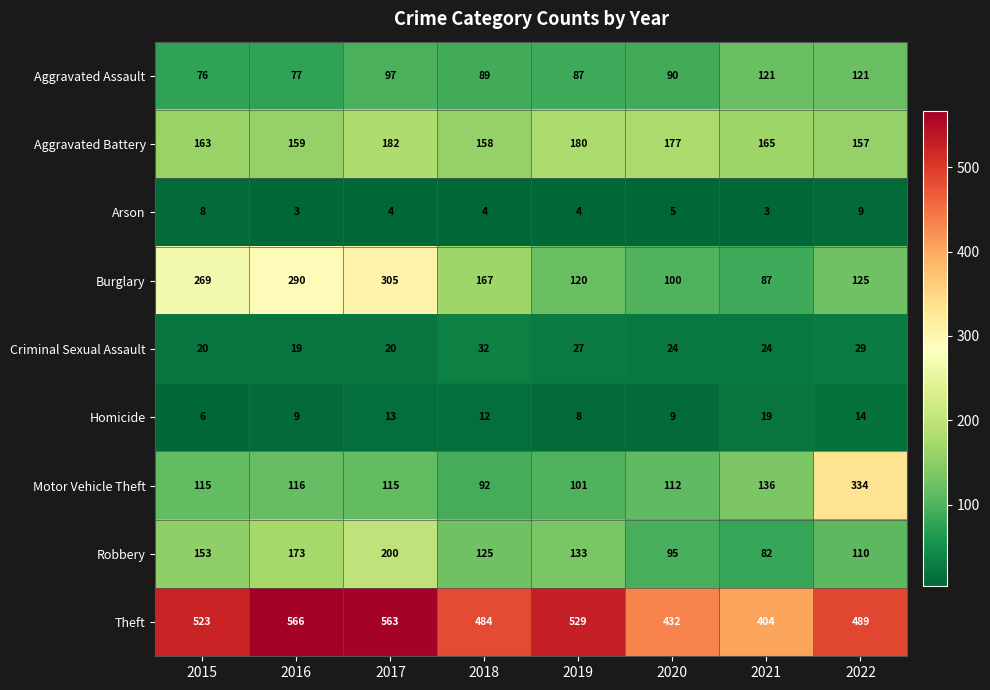

What is the maximum value shown in the chart?

566